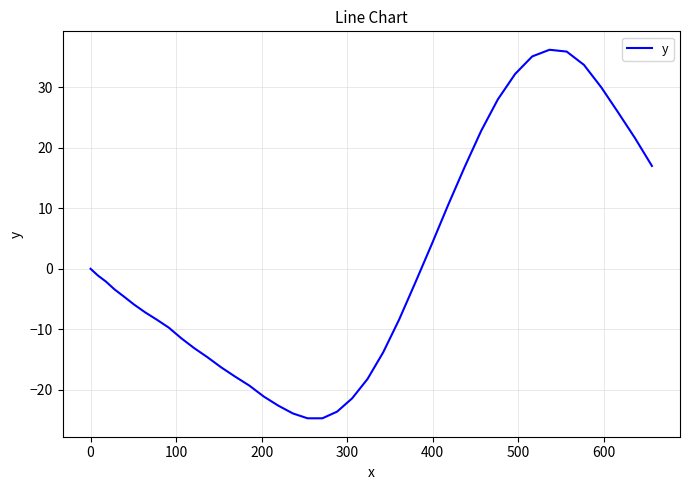

What is the greatest value displayed?

36.2